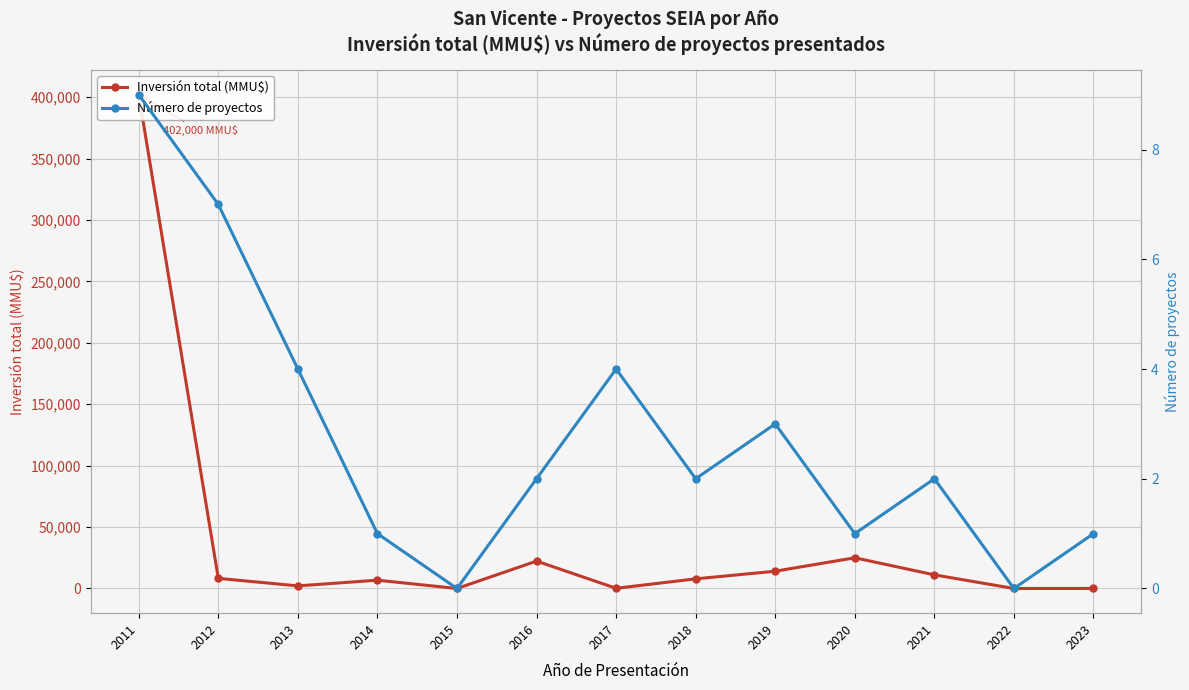

At which label does Inversión total (MMU$) reach its minimum?

2015